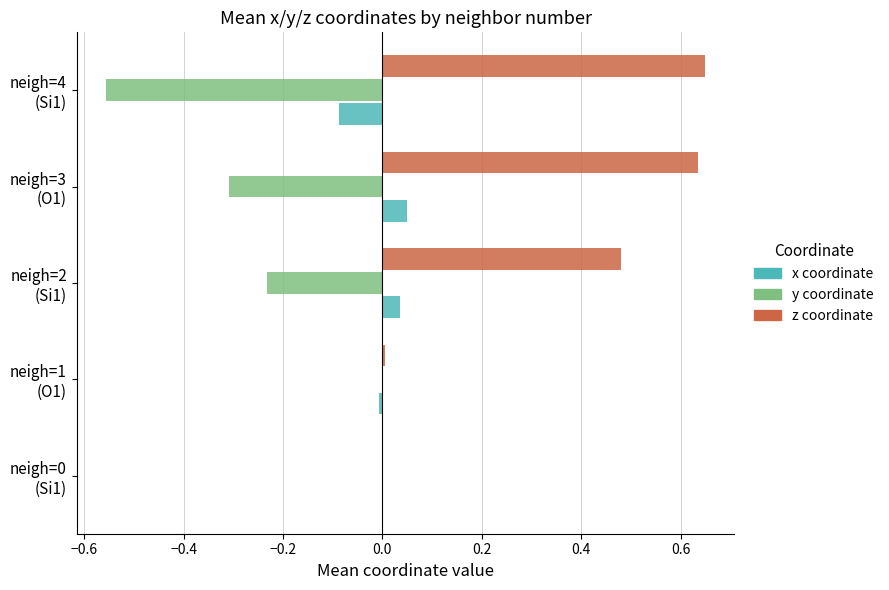

Which series has the largest total across all categories?

z coordinate